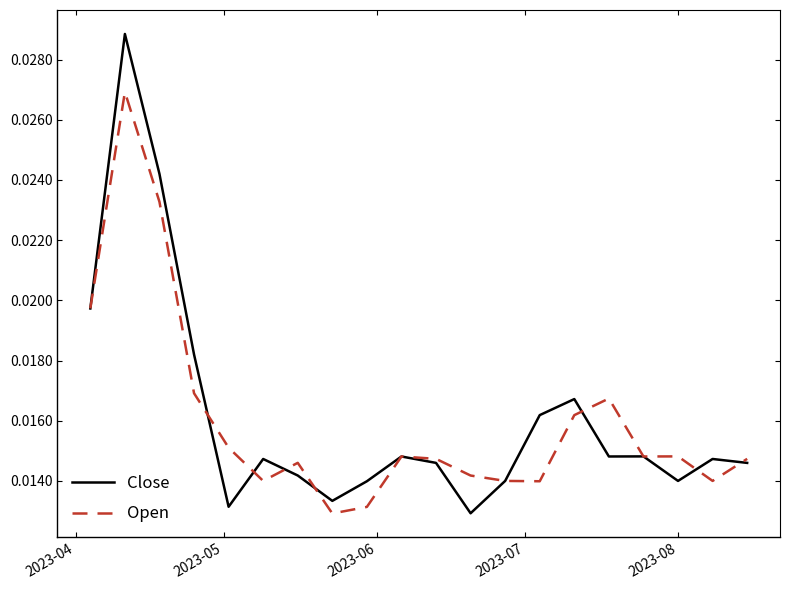

List the series in order of their overall mean, lowest first.

Open, Close